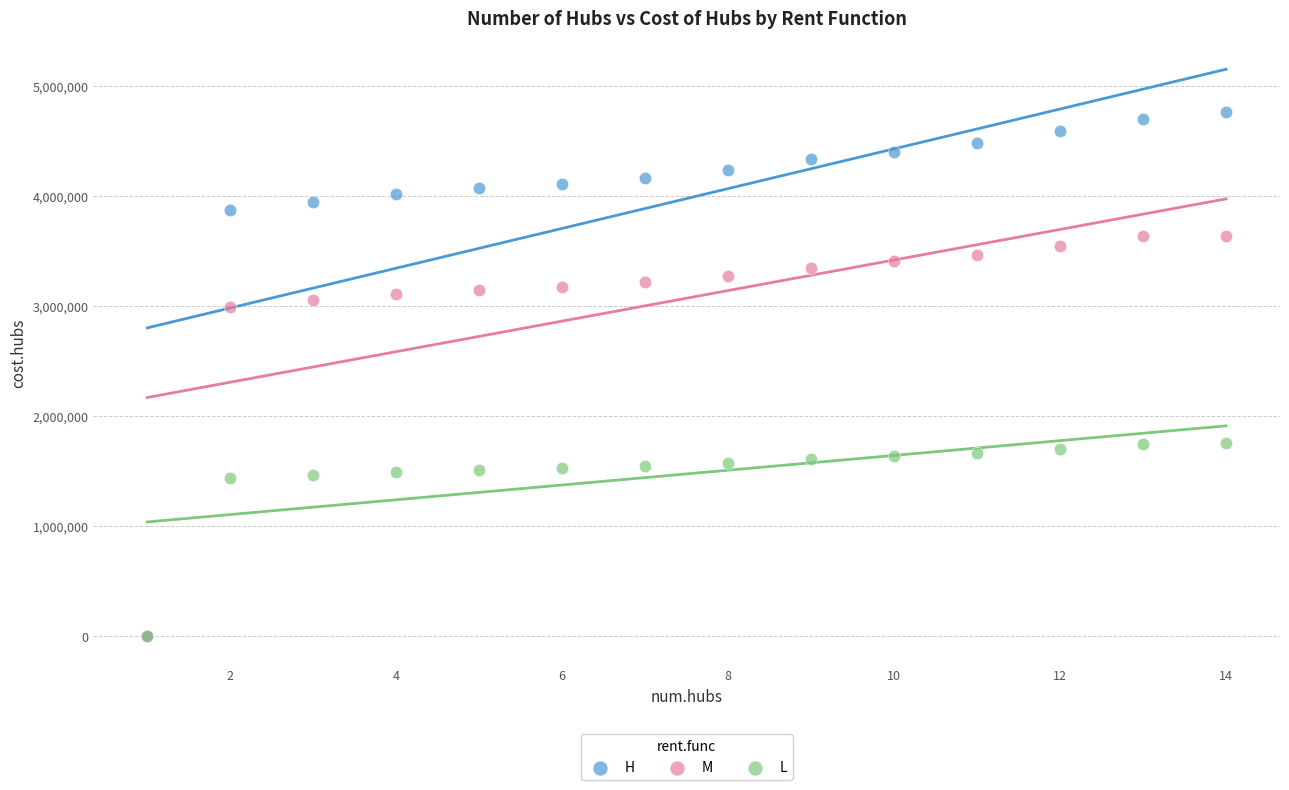

Which series has the widest spread of Y values?

H